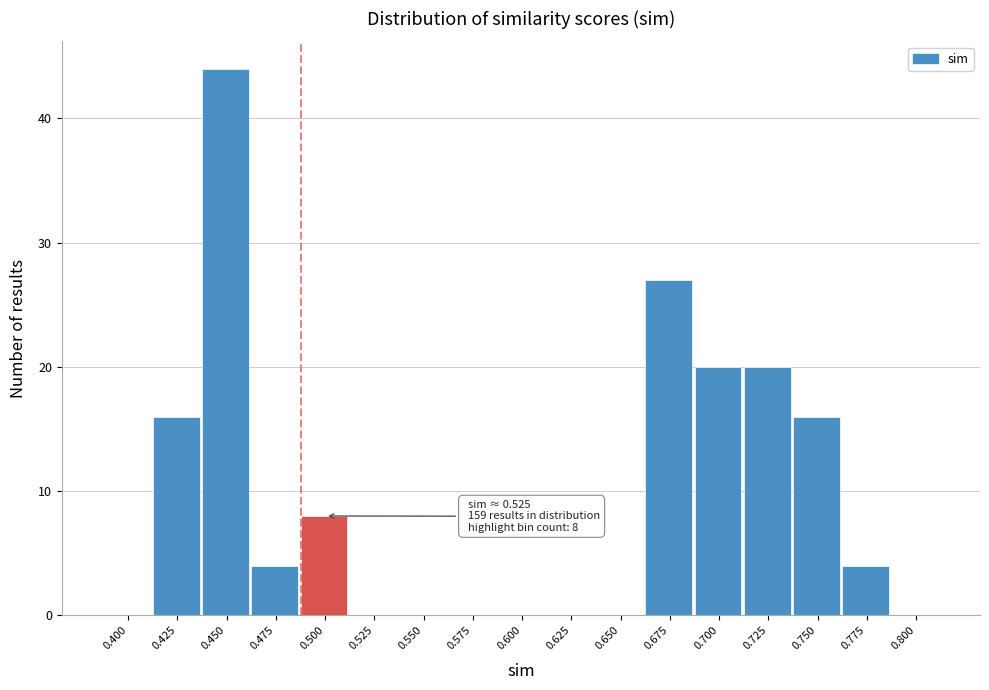

Reading left to right, extract all data points from this chart.

0.400=0	0.425=16	0.450=44	0.475=4	0.500=8	0.525=0	0.550=0	0.575=0	0.600=0	0.625=0	0.650=0	0.675=27	0.700=20	0.725=20	0.750=16	0.775=4	0.800=0